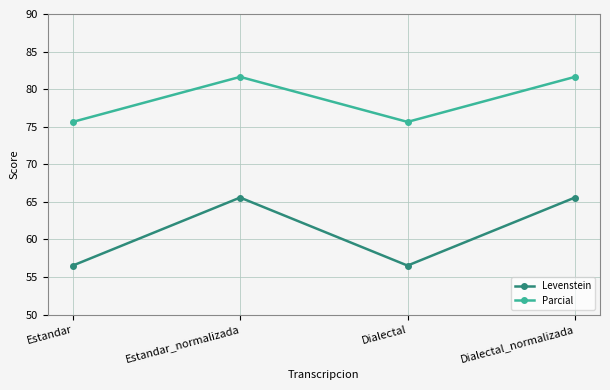

What is the value of the Levenstein point at the 2nd from the left?

65.6